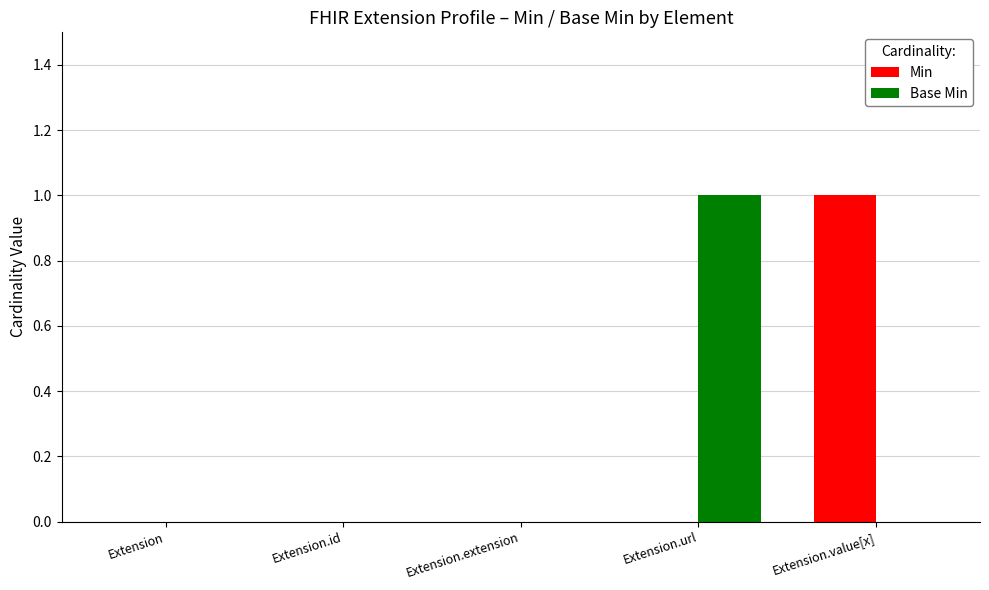

Is the value of Base Min at Extension.extension greater than the value of Min at Extension.value[x]?

No